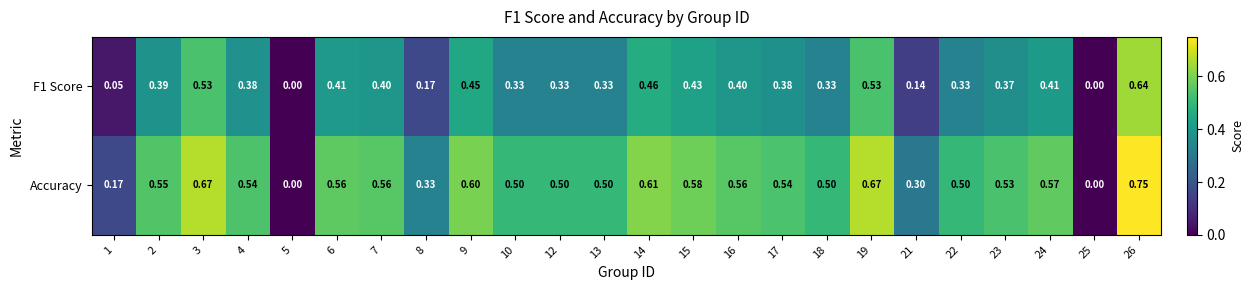

Is the value of F1 Score at 10 greater than the value of Accuracy at 25?

Yes